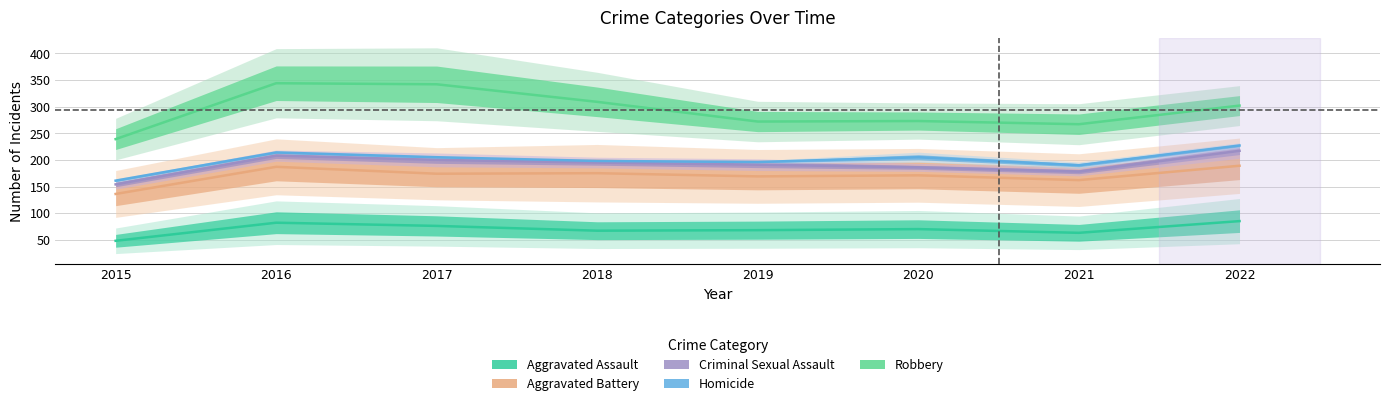

Which series has the largest range (max minus min)?

Robbery